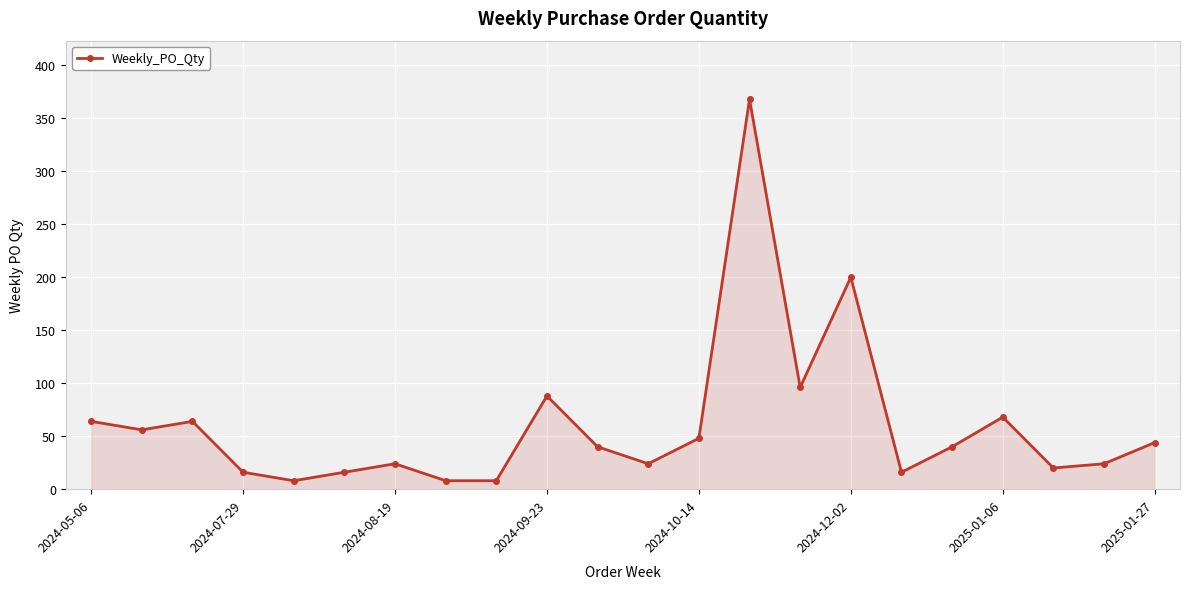

What is the greatest value displayed?

368